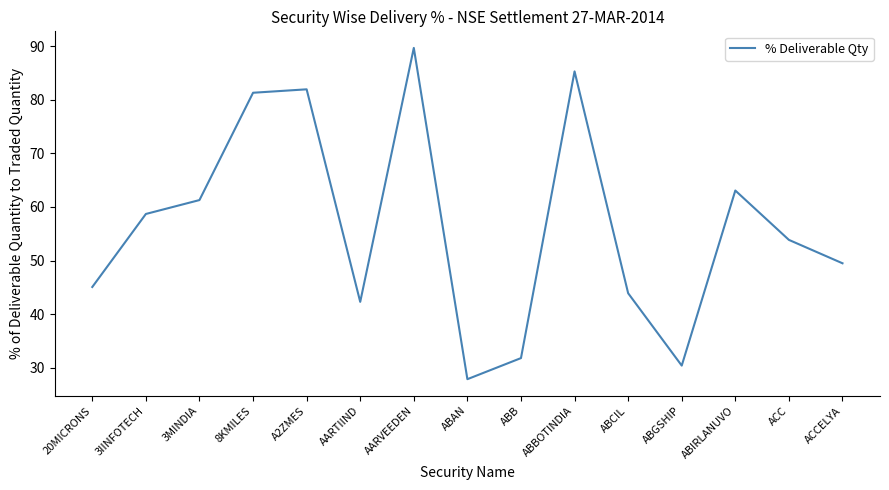

Where is the first local maximum?

A2ZMES